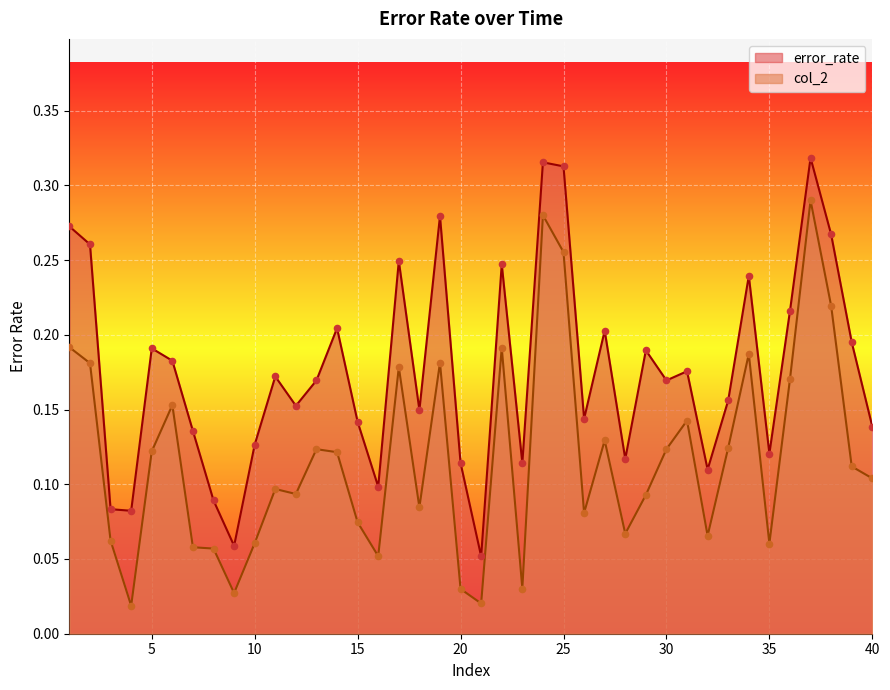

At how many categories does at least one series exceed 0?

40